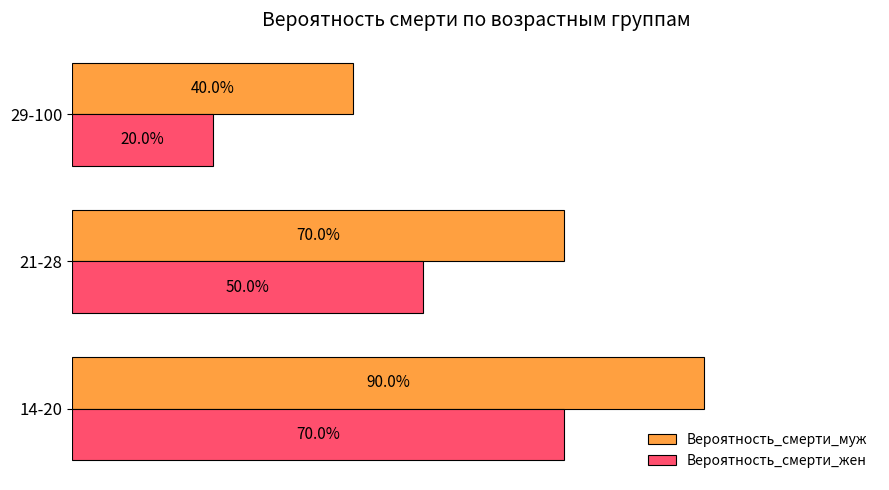

What are all the series names shown in the legend?

Вероятность_смерти_муж, Вероятность_смерти_жен